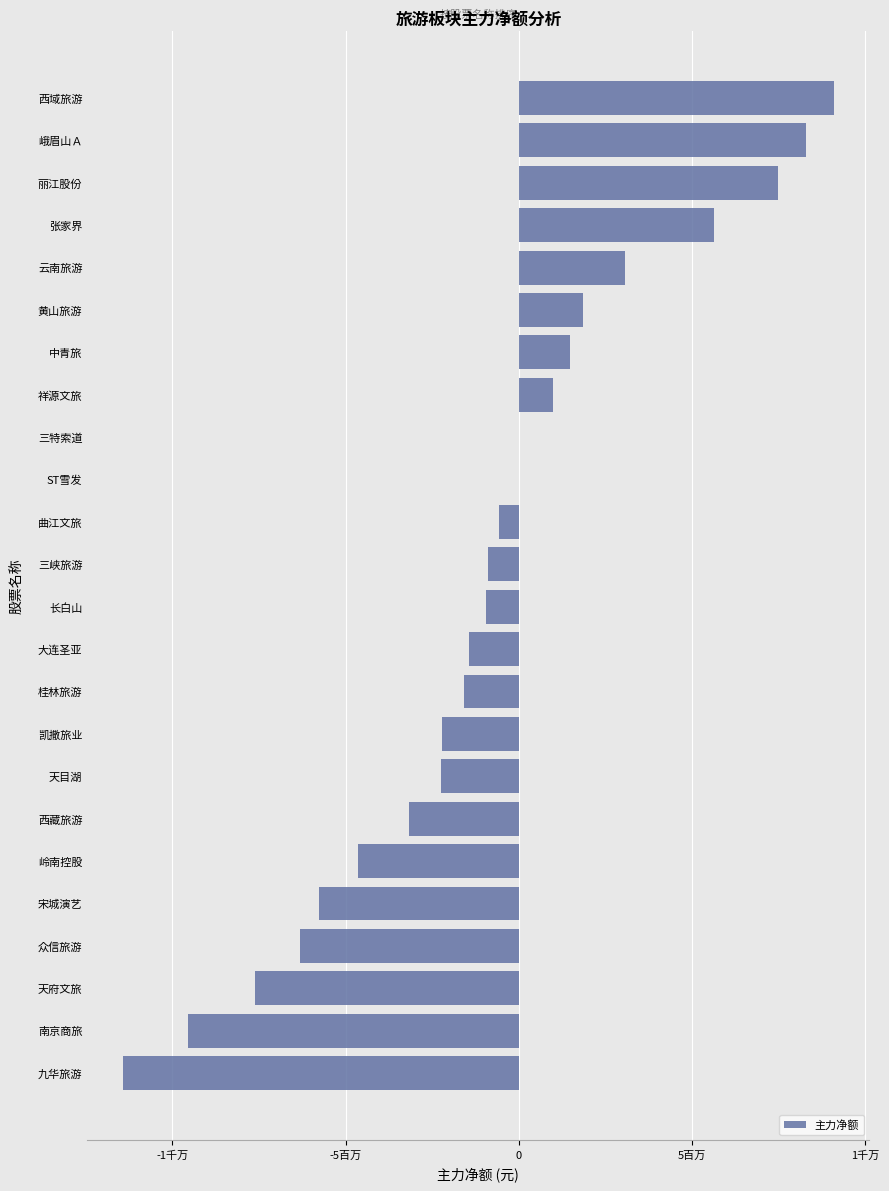

Count the number of data series in this chart.

1